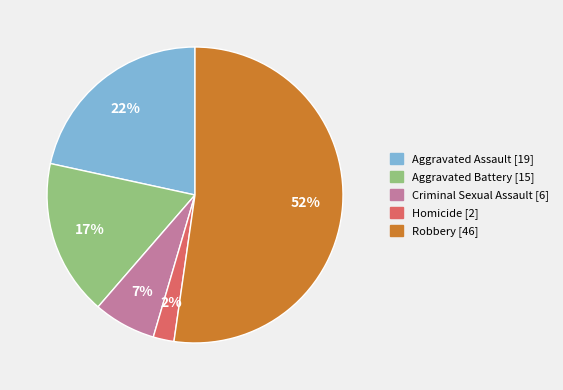

Which slice is the largest?

Robbery